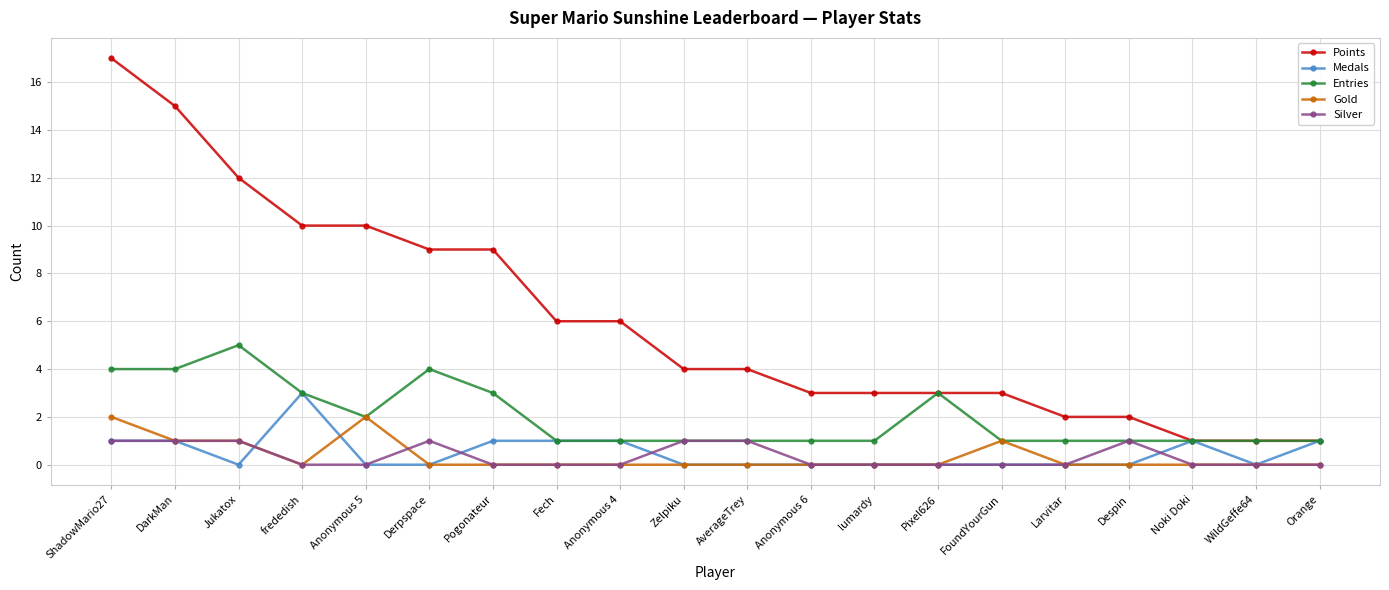

What is the label of the 8th point from the left?

Fech